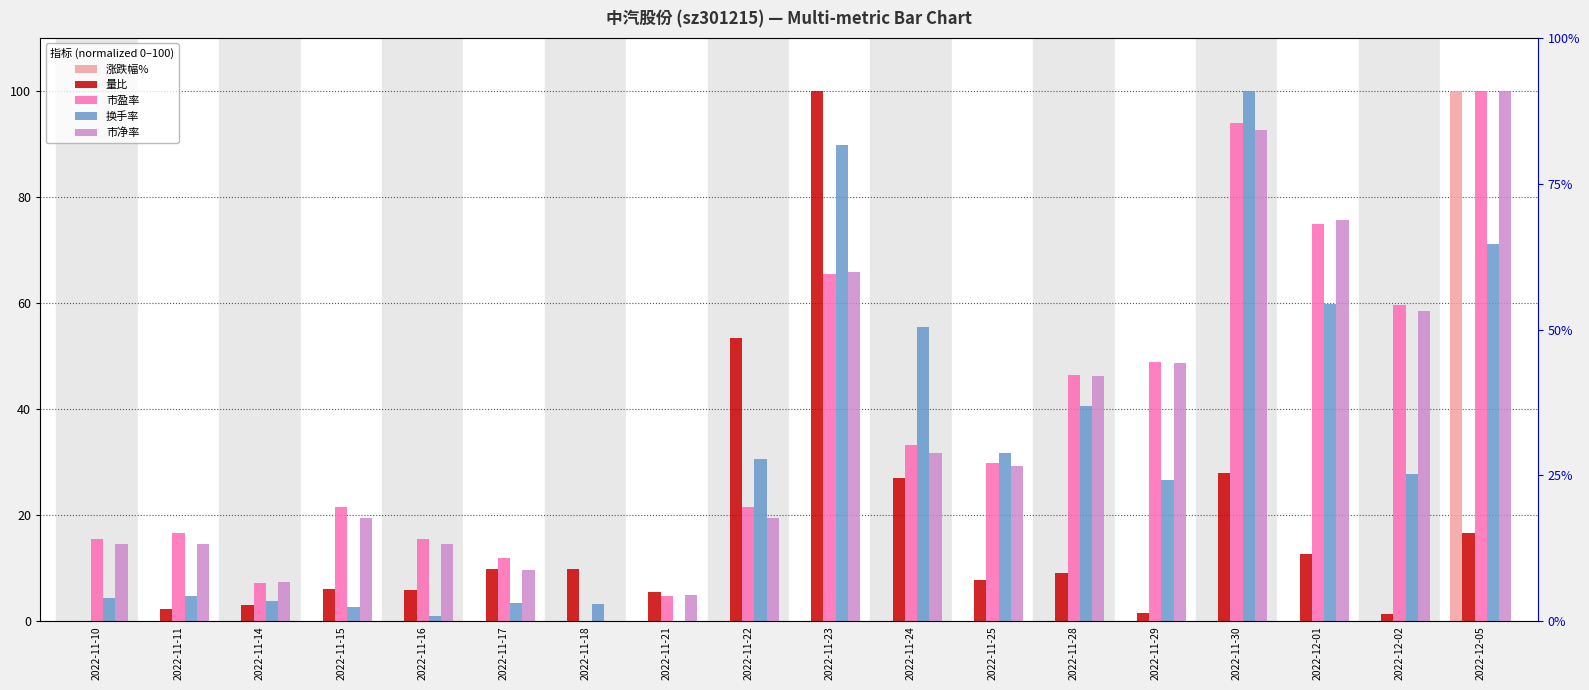

Are the bars grouped side by side (vs. stacked)?

Yes